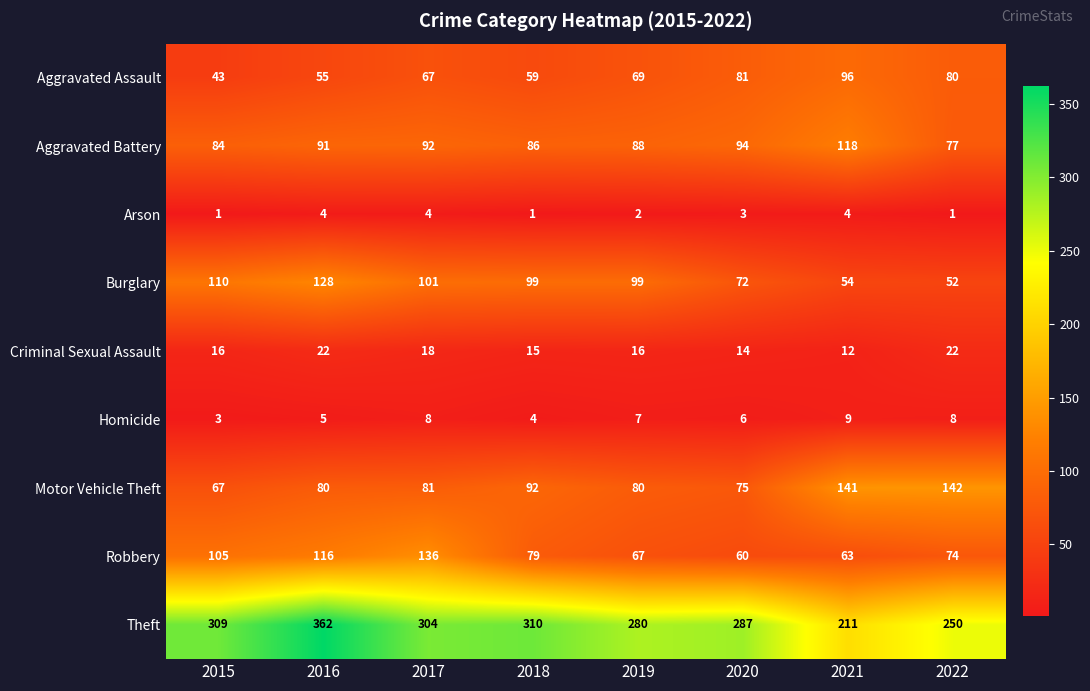

List the labels in order of Robbery value, largest first.

2017, 2016, 2015, 2018, 2022, 2019, 2021, 2020